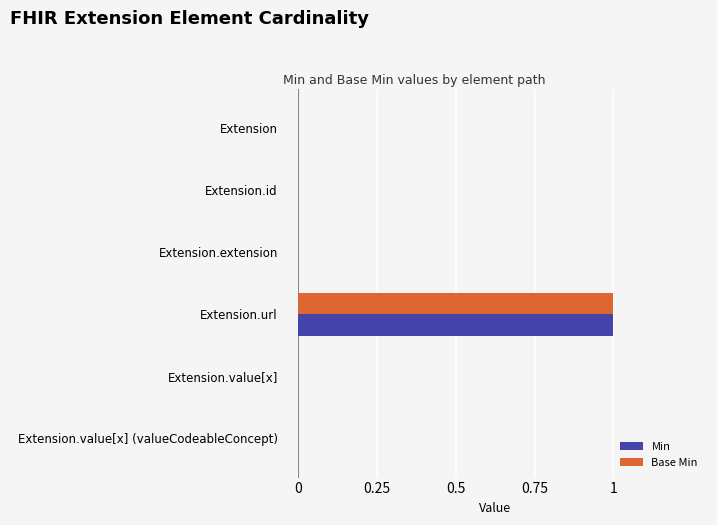

At which category is the sum across all series the highest?

Extension.url